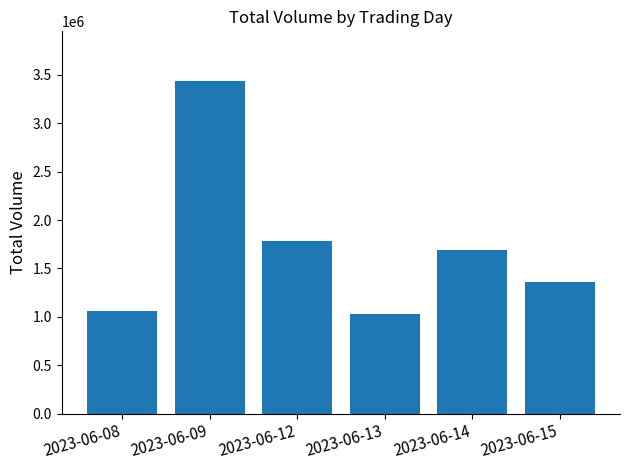

Reading right to left, list all the values displayed in this chart.

2023-06-15=1357751	2023-06-14=1690653	2023-06-13=1033528	2023-06-12=1780345	2023-06-09=3435868	2023-06-08=1064148